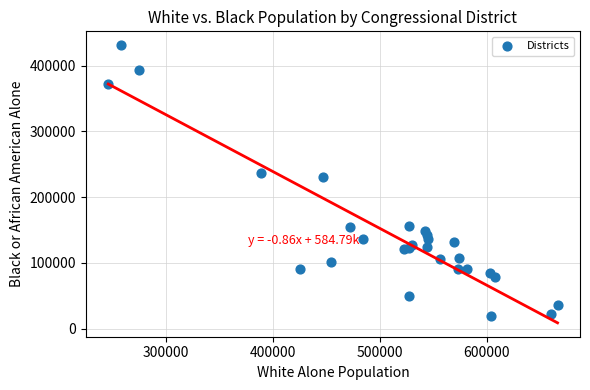

What Y value in the scatter plot is closest to 225130?

230080